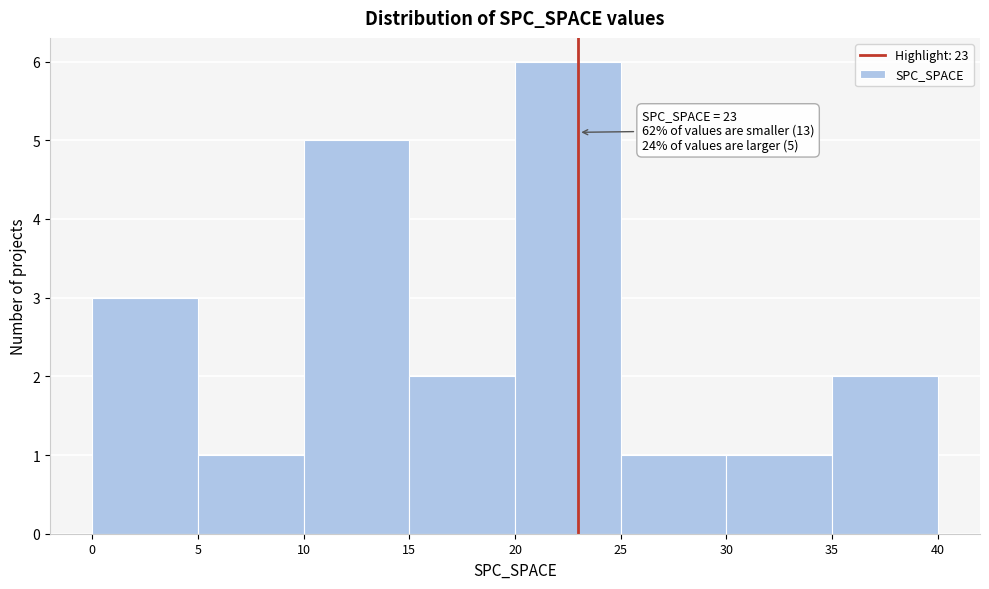

Over which range of the x-axis is the bar tallest?

20 to 25